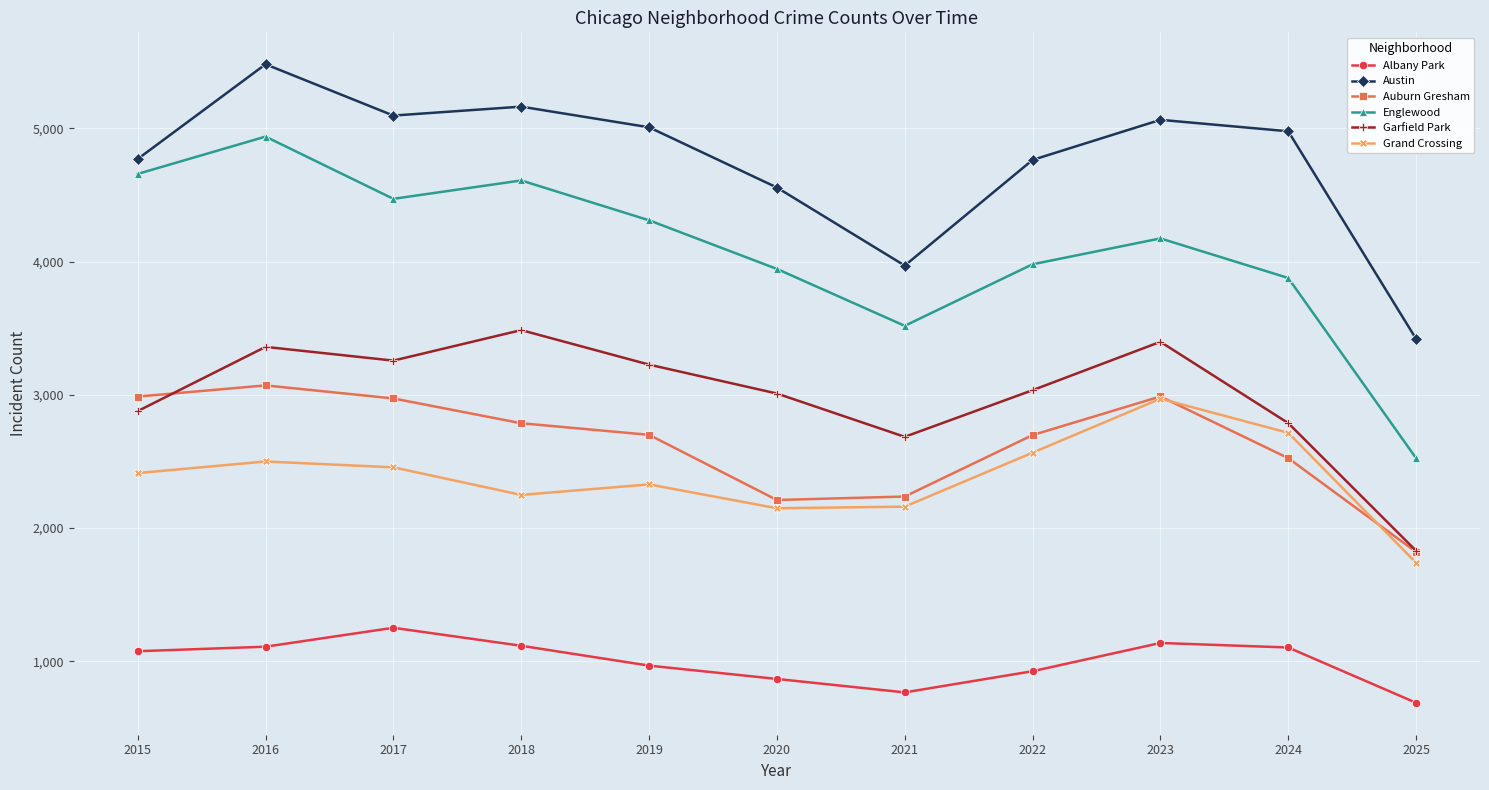

The Garfield Park series shows 3398 at 2023. True or false?

True